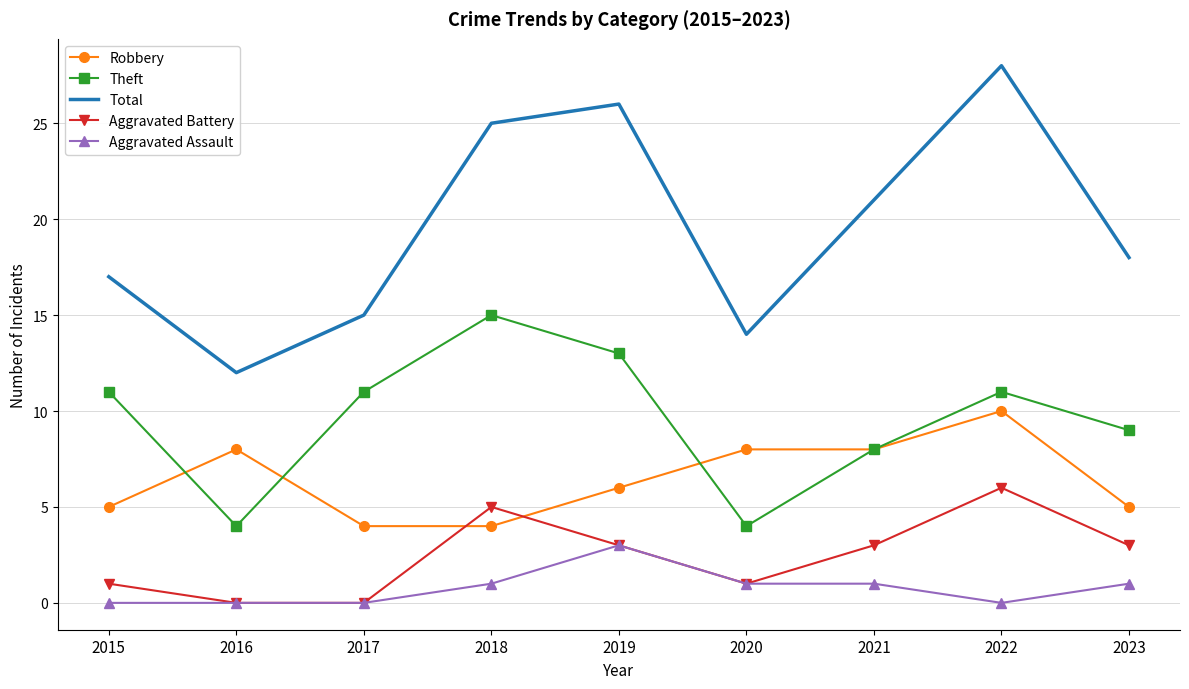

What is the maximum value shown in the chart?

28